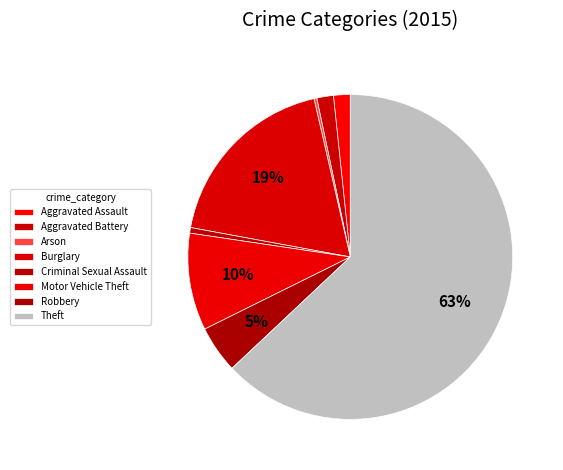

What percentage is the Theft slice, to the nearest percent?

63%